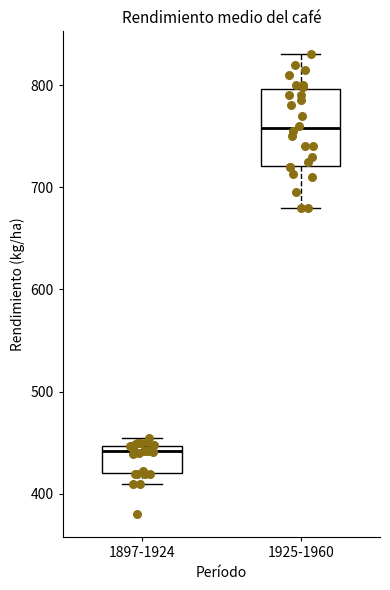

Where does the lower whisker of the box for 1925-1960 end on the y-axis? The values are not printed on the chart, so give them approximately, as read against the axis.

680